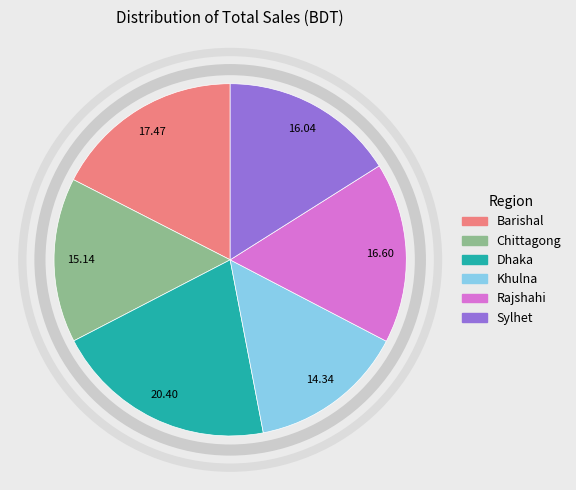

Which category has the biggest portion of the pie?

Dhaka